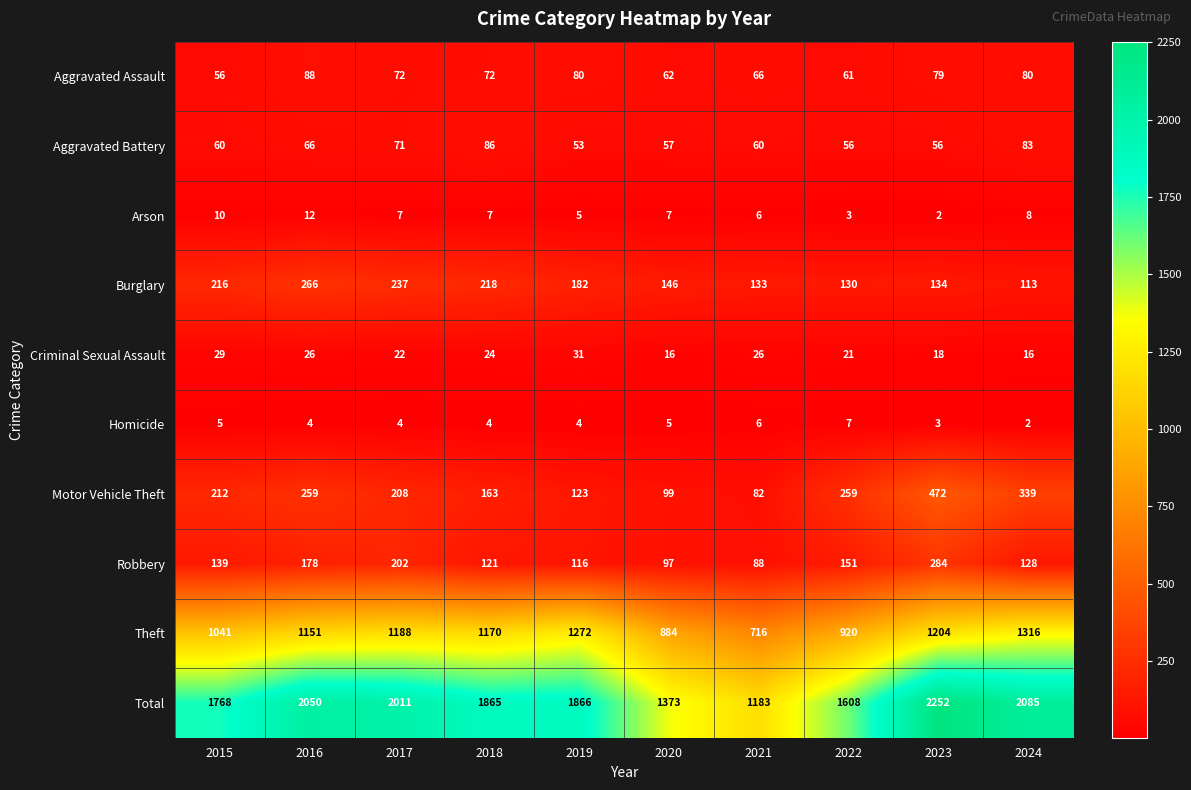

What is the difference between the maximum and minimum values in the Arson series?

10